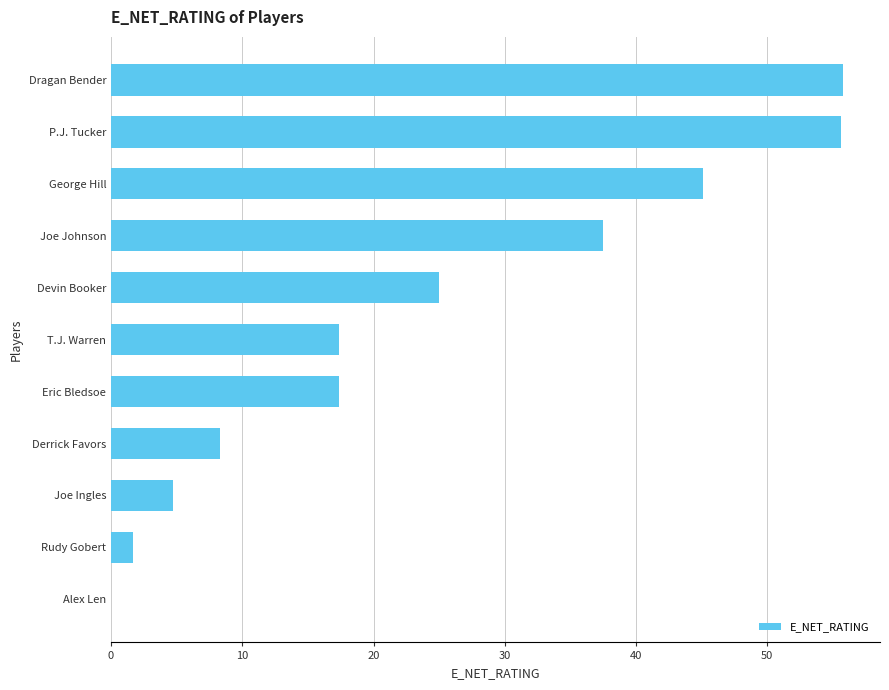

Are the bars horizontal?

Yes